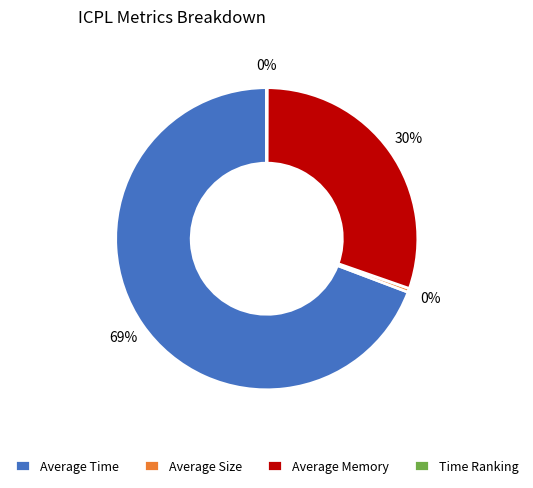

What is the largest slice in the pie chart?

Average Time